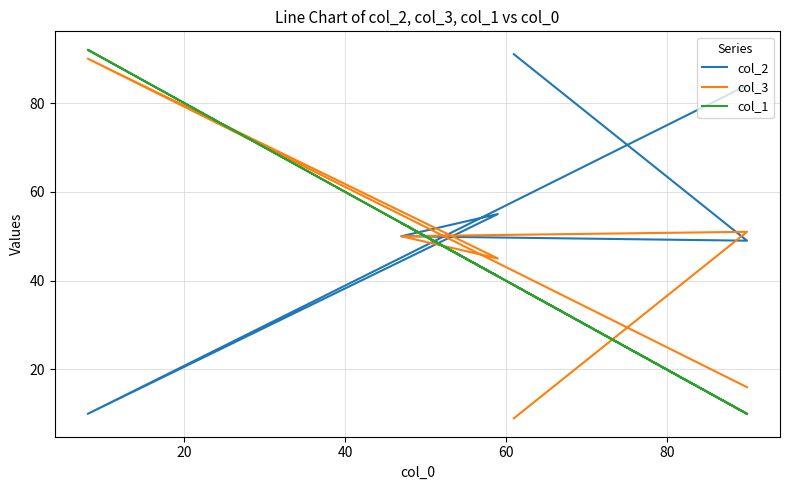

How many times do col_3 and col_2 cross each other?

3